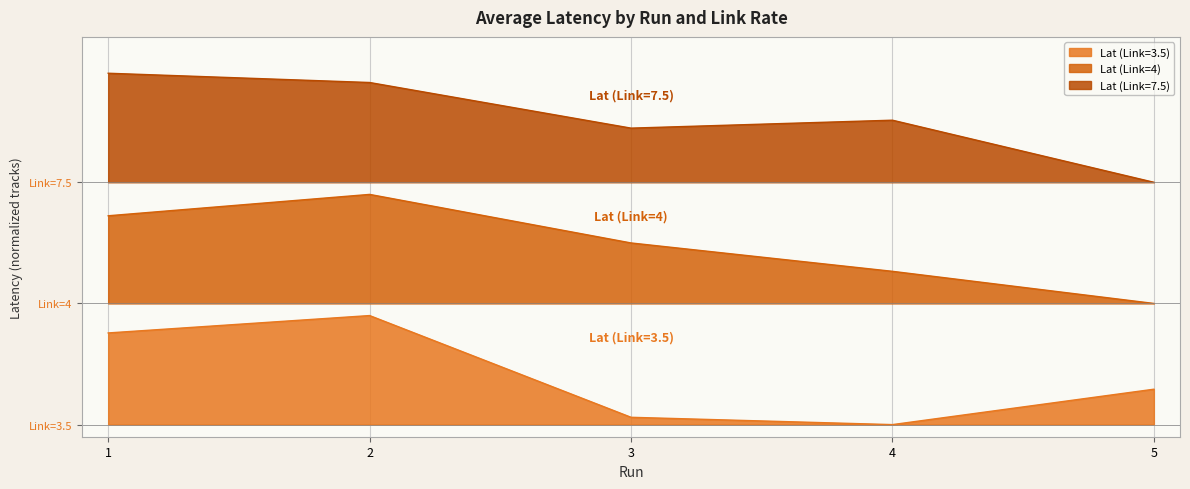

What is the sum of the Lat (Link=4) values at 4 and 3?

1.4